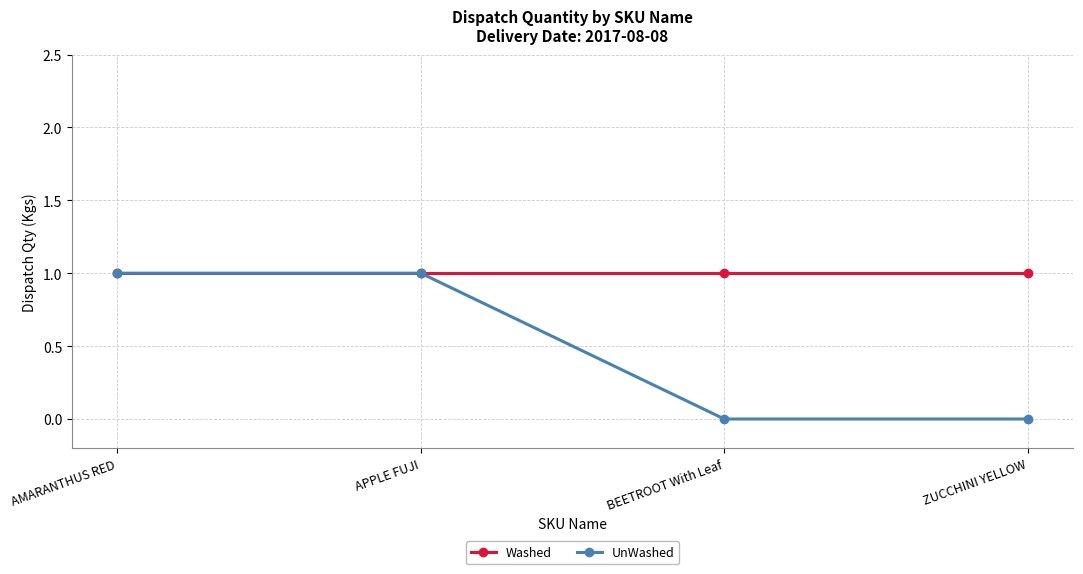

True or false: UnWashed has more than 2 points higher than both neighbors.

False